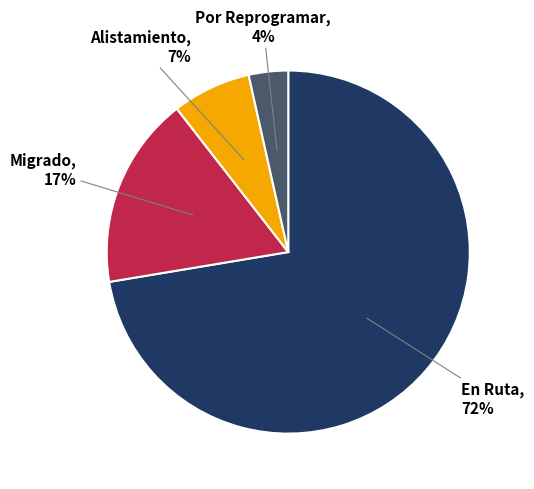

To the nearest percent, what portion does Por Reprogramar represent?

4%